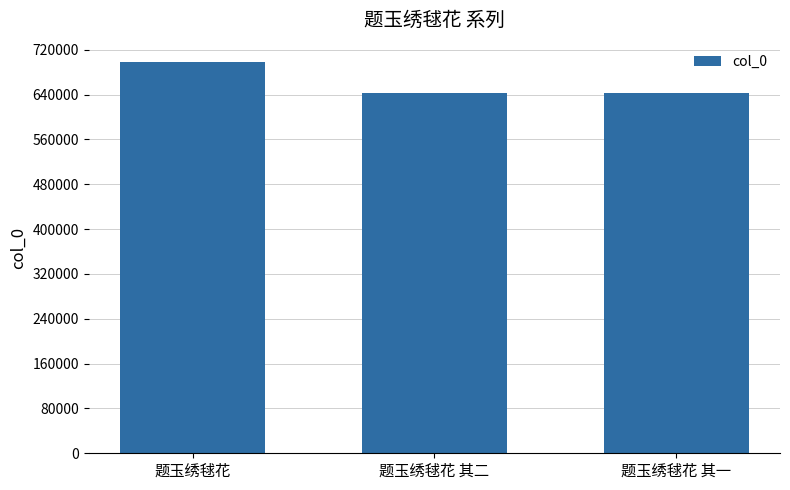

The chart shows a value of 642908 at 题玉绣毬花 其二. True or false?

True